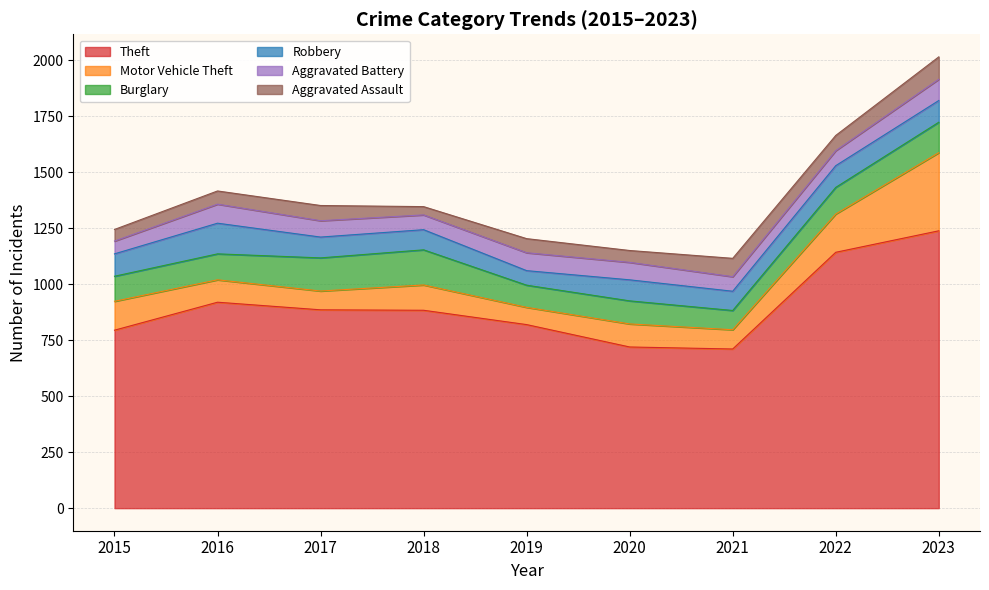

List the series in order of their peak value, highest first.

Theft, Motor Vehicle Theft, Burglary, Robbery, Aggravated Assault, Aggravated Battery